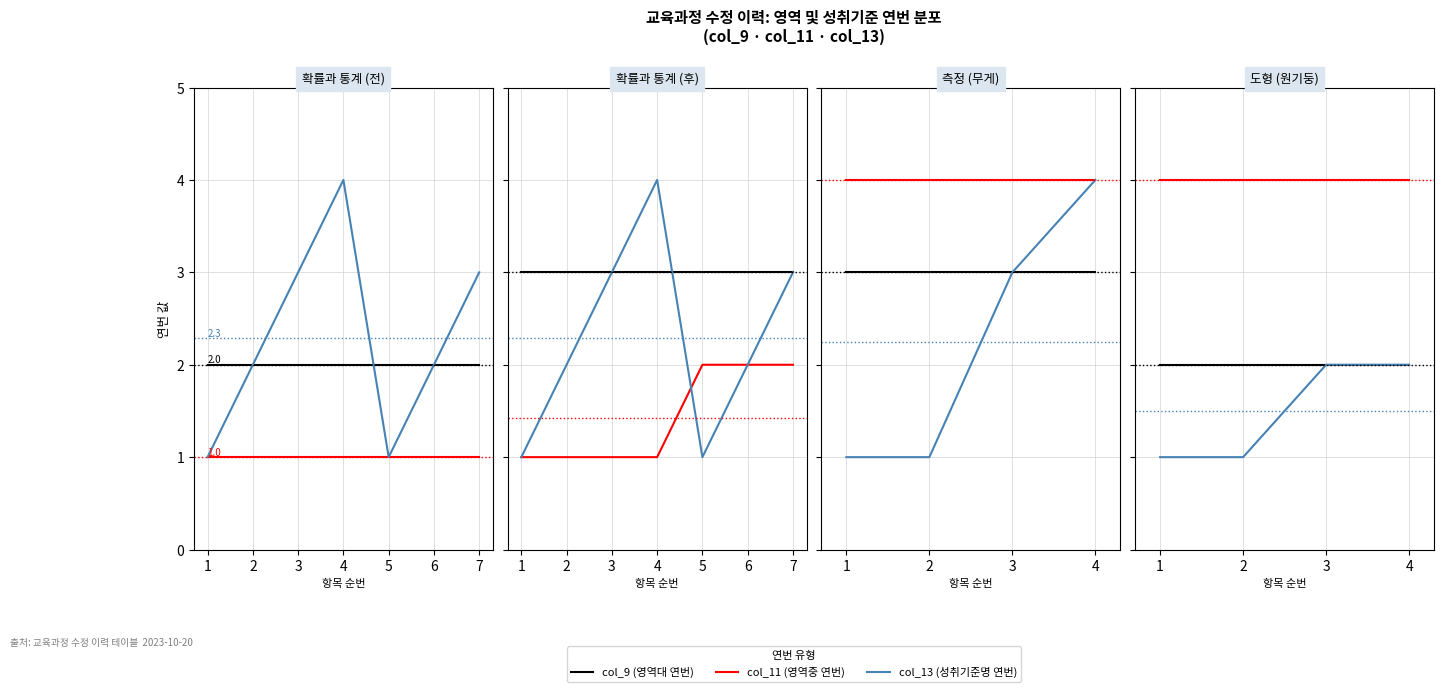

How many categories are shown in the chart?

4